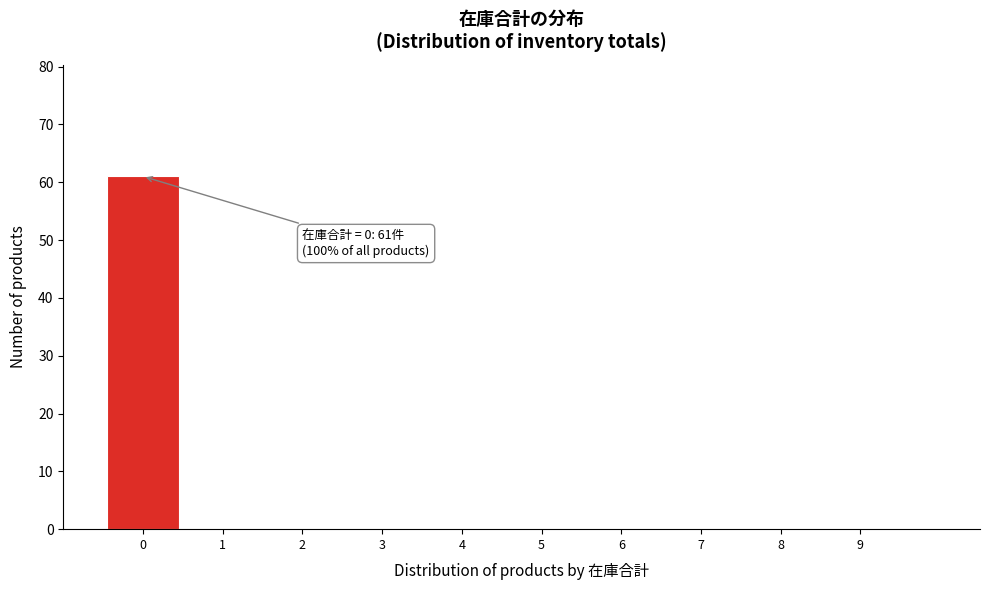

Over which range of the x-axis is the bar tallest?

-0.5 to 0.5